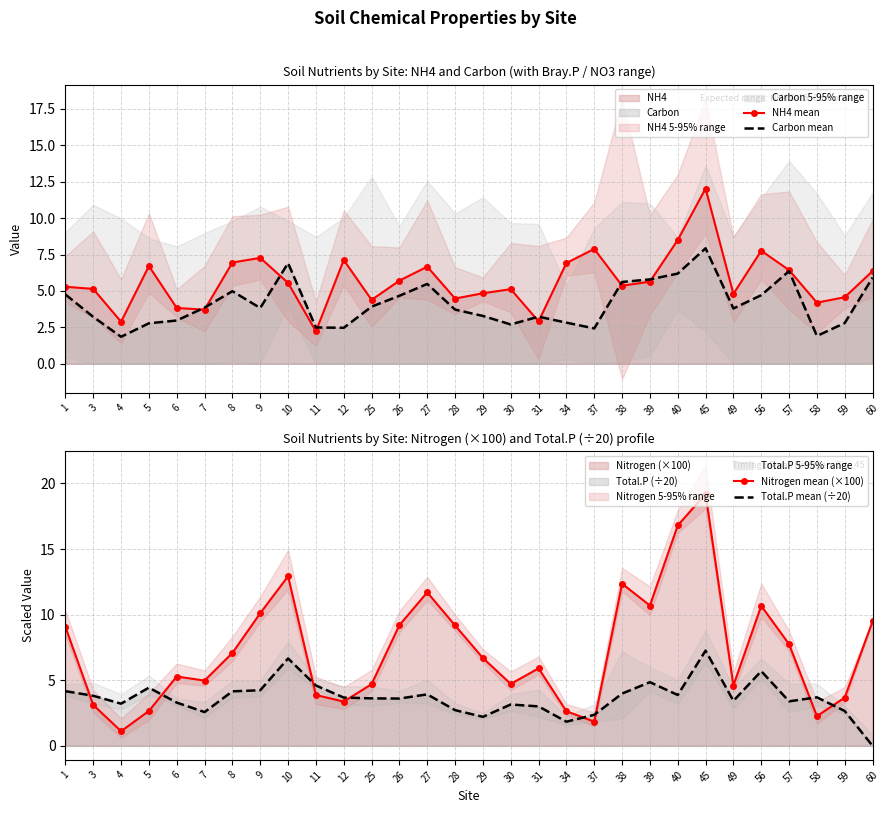

In Carbon mean, how many points are higher than both neighbors (excluding endpoints)?

6